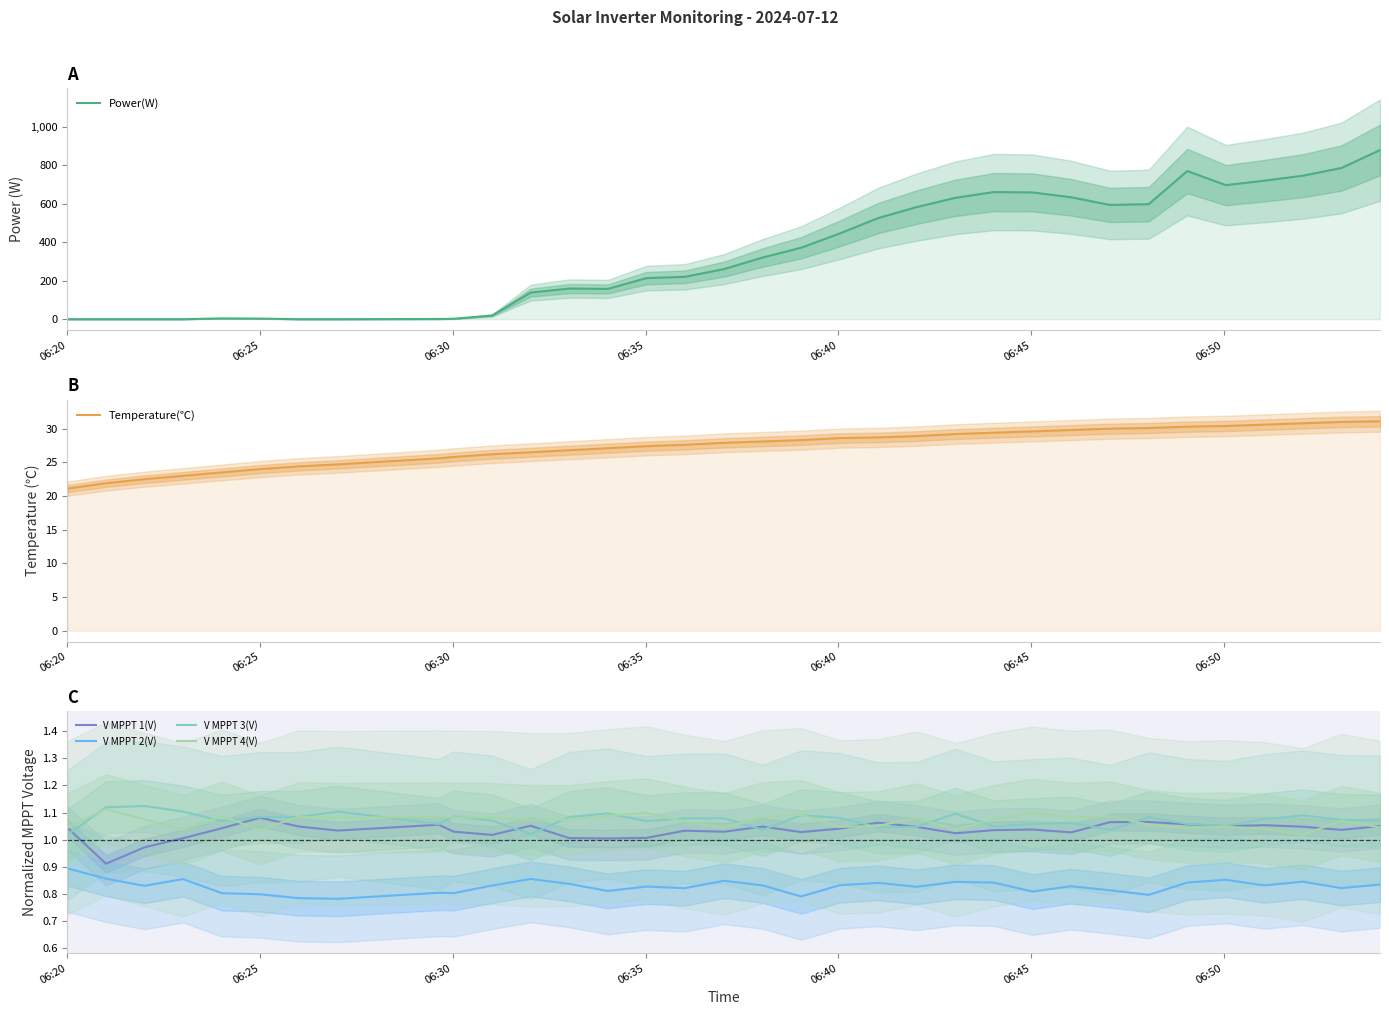

Reading left to right, what are all the values shown in this chart?

Power(W): 0.0	0.0	0.0	0.0	4.0	3.0	0.0	0.0	1.0	2.0	19.0	138.0	159.0	157.0	213.0	220.0	260.0	320.0	371.0	445.0	525.0	582.0	630.0	660.0	658.0	633.0	593.0	597.0	769.0	696.0	719.0	745.0	785.0	878.0
Temperature(℃): 21.1	21.9	22.5	23.0	23.5	24.0	24.4	24.7	25.6	25.8	26.2	26.5	26.8	27.1	27.4	27.6	27.9	28.1	28.3	28.6	28.7	28.9	29.2	29.4	29.6	29.8	30.0	30.1	30.3	30.4	30.6	30.8	31.0	31.1
V MPPT 1(V): 1.0	0.9	1.0	1.0	1.0	1.1	1.0	1.0	1.1	1.0	1.0	1.1	1.0	1.0	1.0	1.0	1.0	1.0	1.0	1.0	1.1	1.0	1.0	1.0	1.0	1.0	1.1	1.1	1.1	1.0	1.1	1.0	1.0	1.1
V MPPT 2(V): 0.9	0.9	0.8	0.9	0.8	0.8	0.8	0.8	0.8	0.8	0.8	0.9	0.8	0.8	0.8	0.8	0.8	0.8	0.8	0.8	0.8	0.8	0.8	0.8	0.8	0.8	0.8	0.8	0.8	0.9	0.8	0.8	0.8	0.8
V MPPT 3(V): 1.0	1.1	1.1	1.1	1.1	1.1	1.1	1.1	1.1	1.1	1.1	1.0	1.1	1.1	1.1	1.1	1.1	1.0	1.1	1.1	1.0	1.0	1.1	1.0	1.1	1.1	1.0	1.1	1.1	1.1	1.1	1.1	1.1	1.1
V MPPT 4(V): 1.0	1.1	1.1	1.0	1.1	1.0	1.1	1.1	1.1	1.1	1.1	1.1	1.1	1.1	1.1	1.1	1.0	1.1	1.1	1.0	1.1	1.1	1.0	1.1	1.1	1.1	1.1	1.1	1.0	1.0	1.0	1.0	1.1	1.0